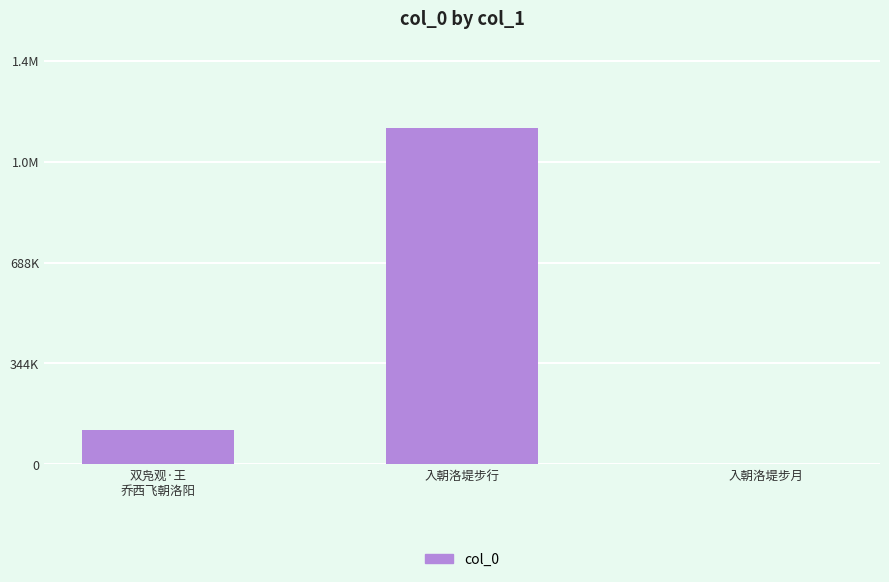

Reading right to left, transcribe all the data shown in this chart.

入朝洛堤步月=484	入朝洛堤步行=1146000	双凫观·王
乔西飞朝洛阳=117584